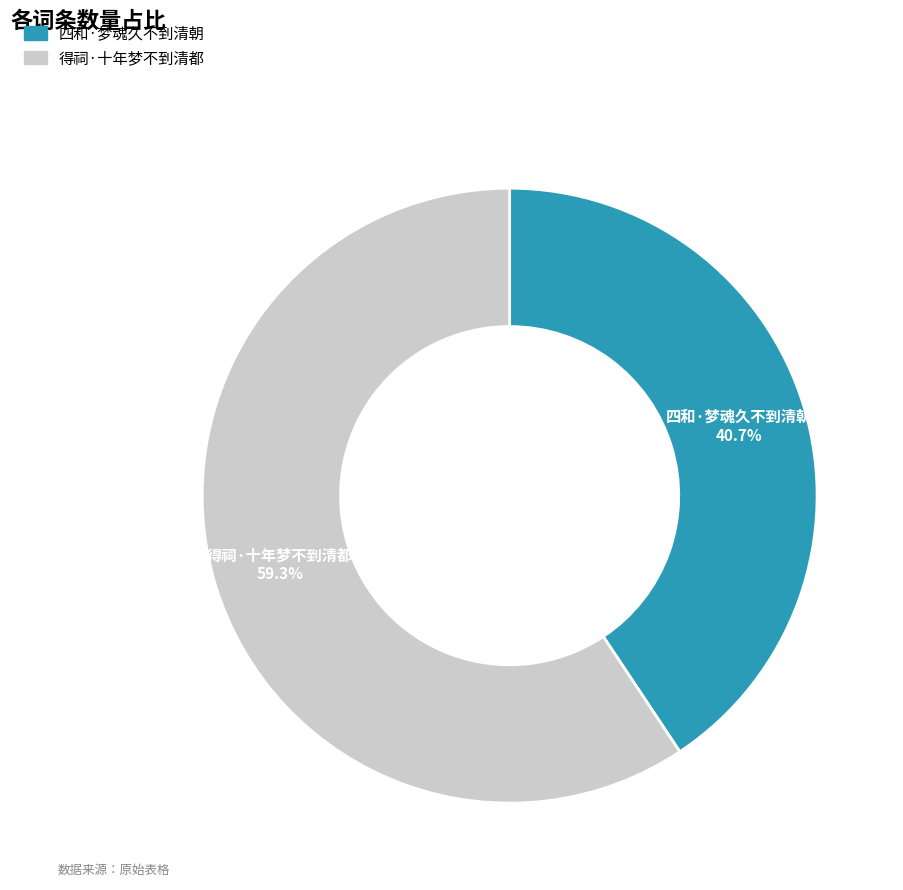

Count the number of slices in the pie.

2